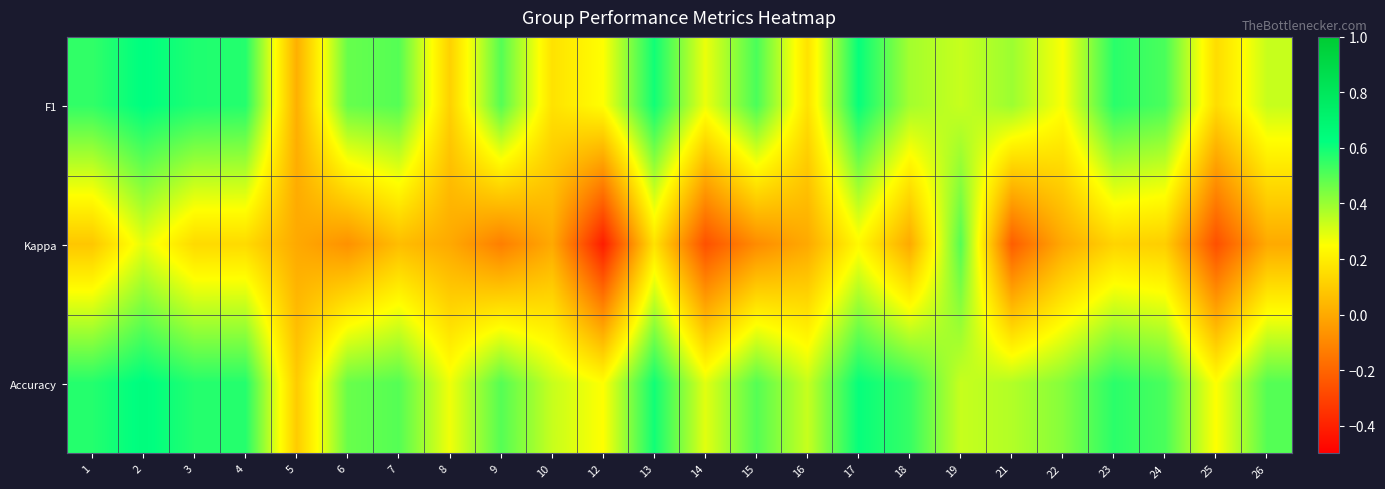

What is the difference between the highest and lowest values at 26?

0.5